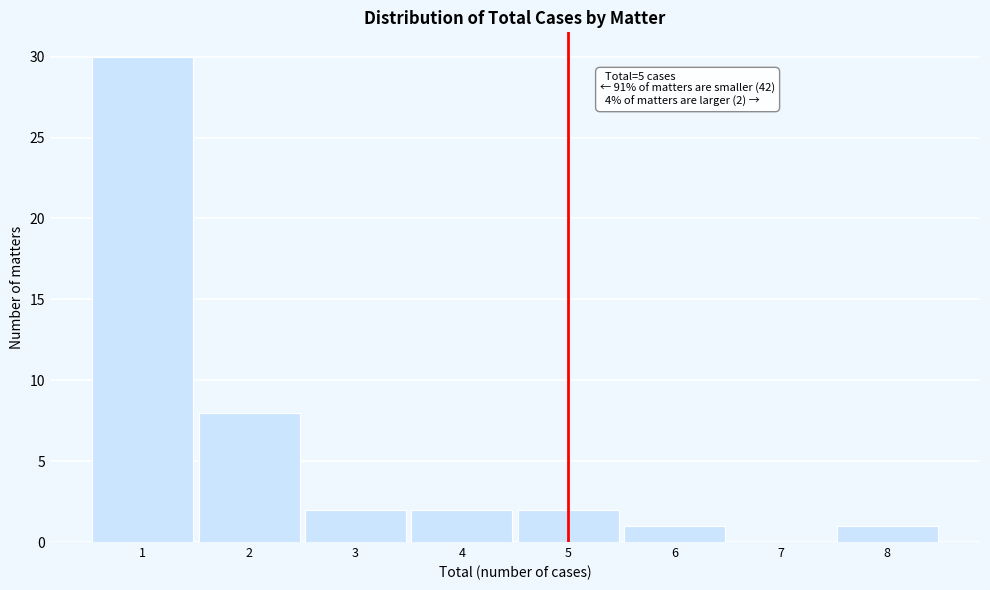

Which range on the x-axis has the tallest bar?

0.5 to 1.5